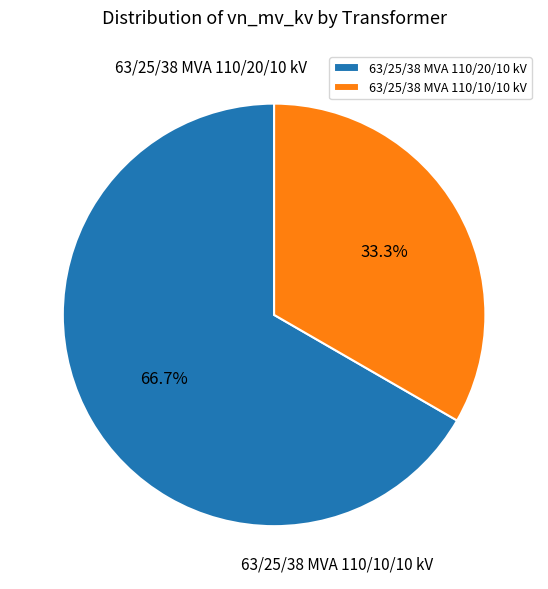

True or false: 63/25/38 MVA 110/20/10 kV accounts for 67% of the total.

True